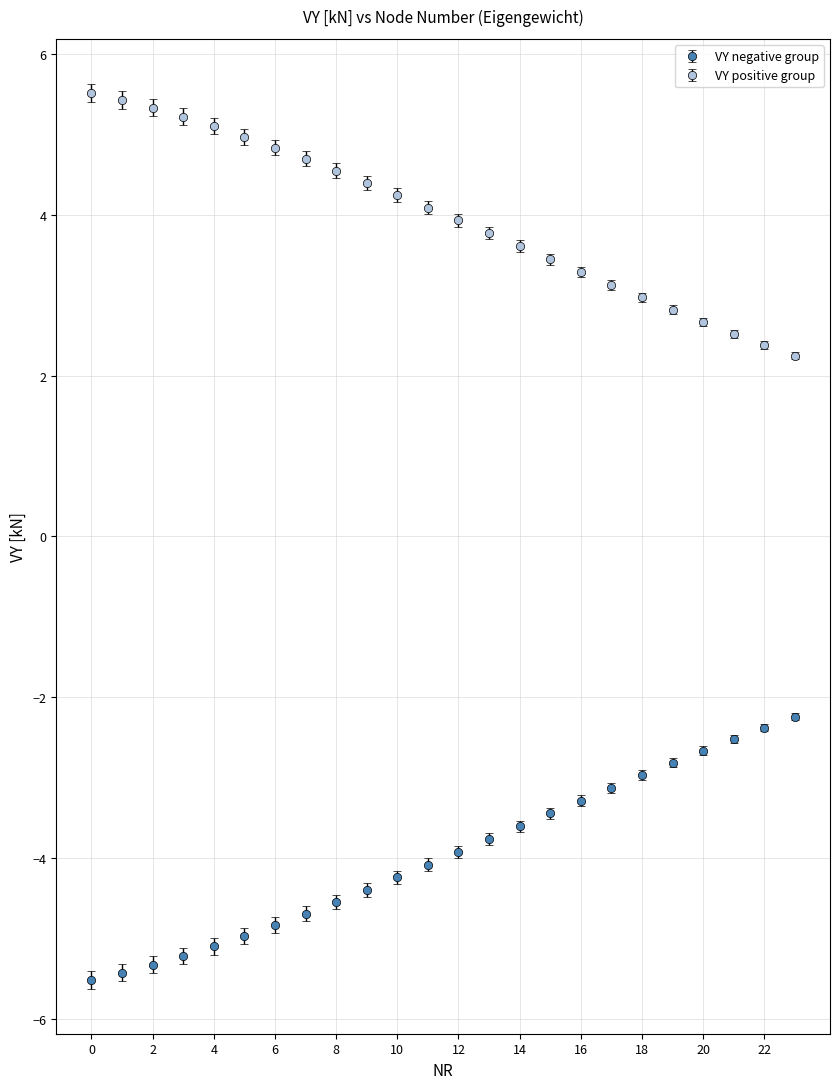

True or false: VY negative group and VY positive group cross at least once.

False